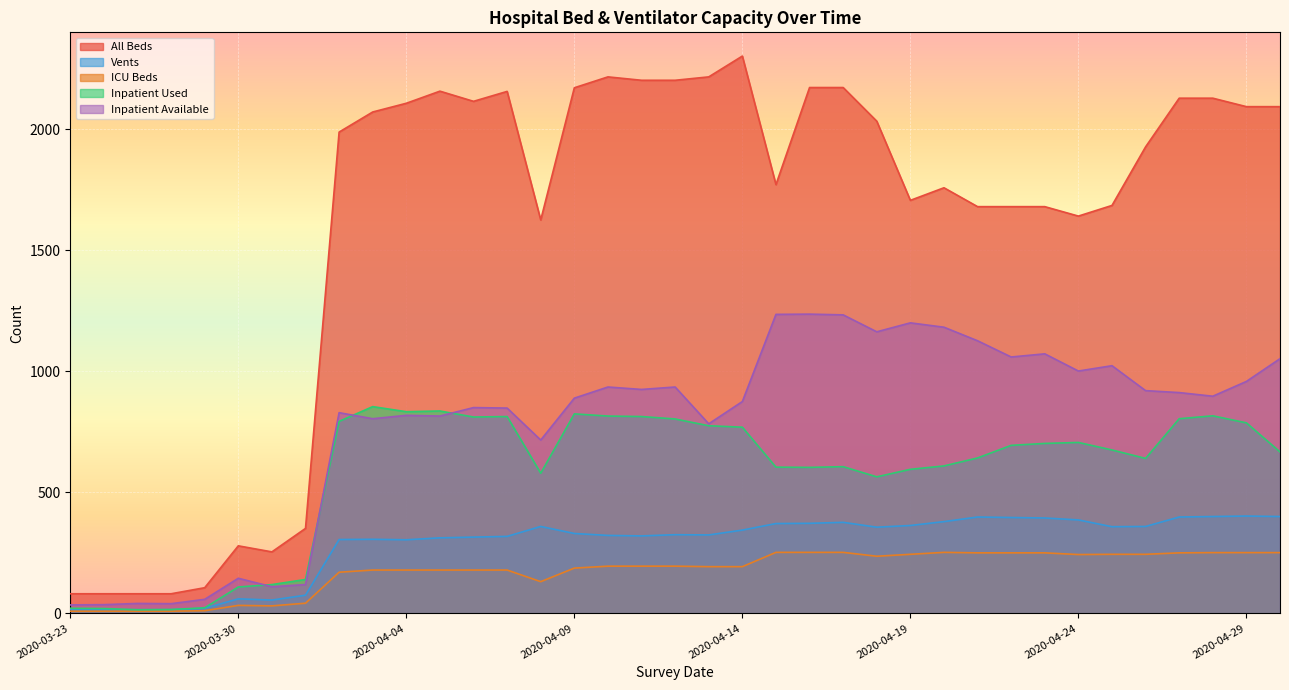

At which label is Inpatient Available closest to 635?

2020-04-08